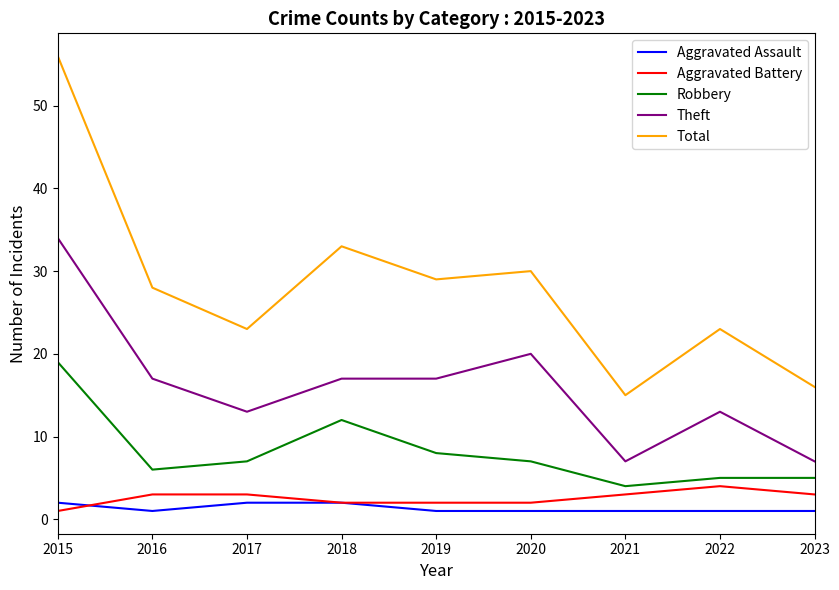

True or false: Theft has a value of 17 at 2018.

True